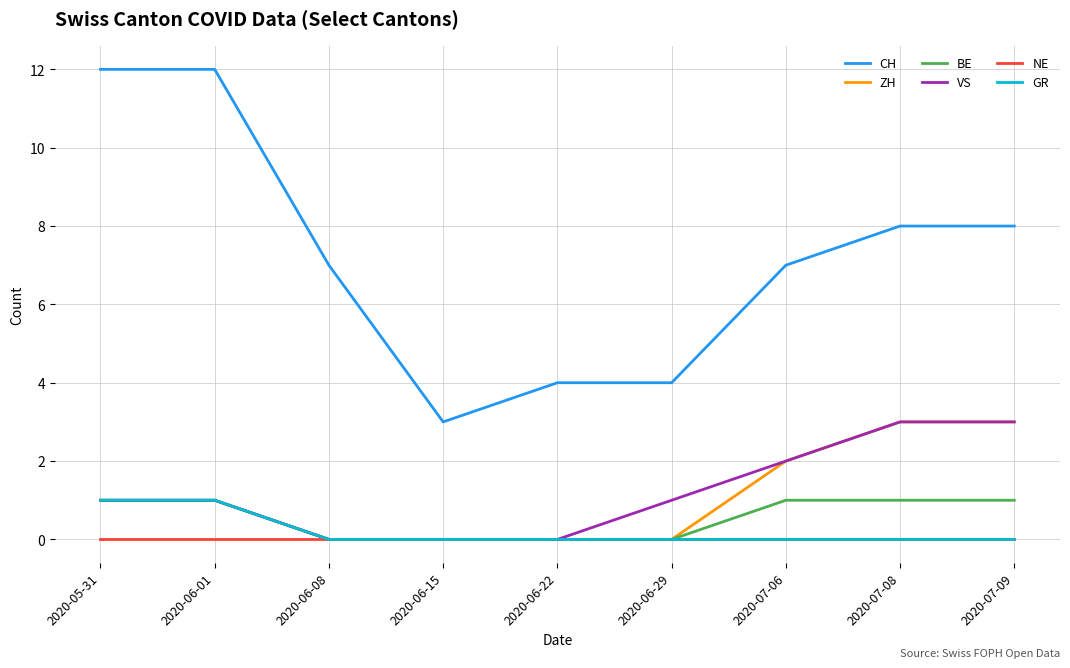

What is the maximum value shown in the chart?

12